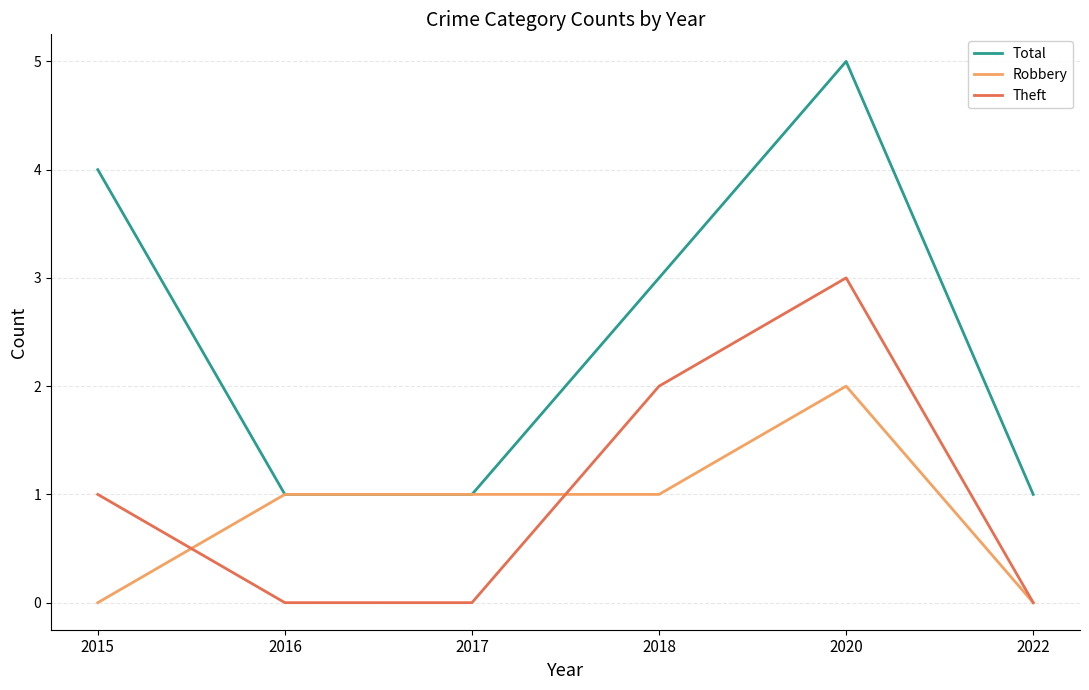

Reading left to right, extract all data points from this chart.

Total: 4	1	1	3	5	1
Robbery: 0	1	1	1	2	0
Theft: 1	0	0	2	3	0